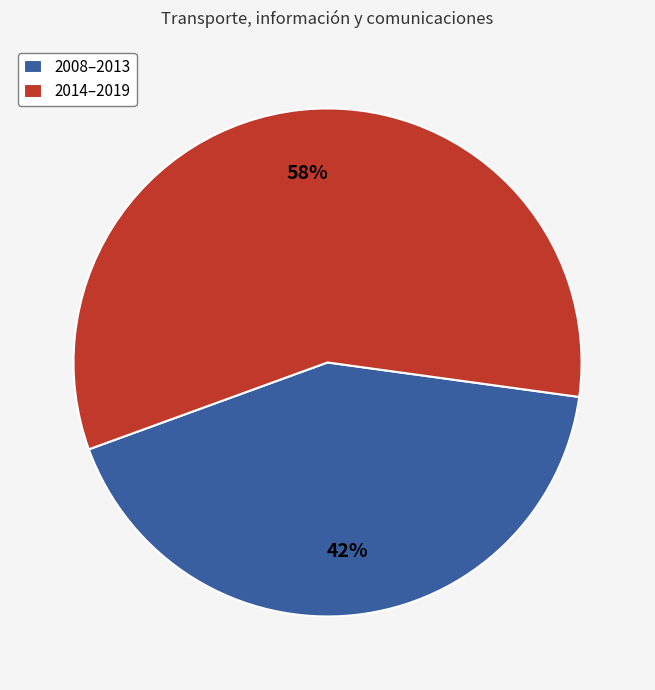

To the nearest percent, what percentage of the pie is 2014–2019?

58%